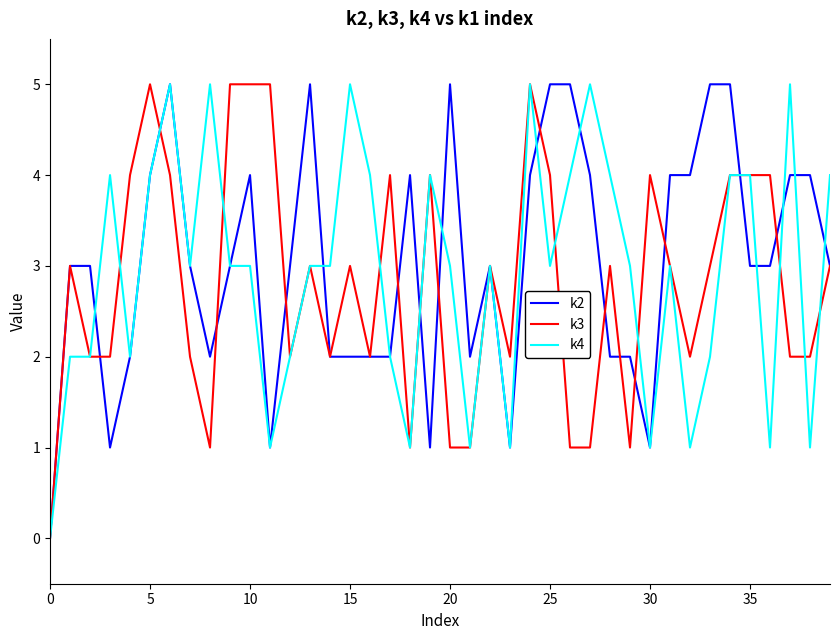

How many lines are shown in the chart?

3